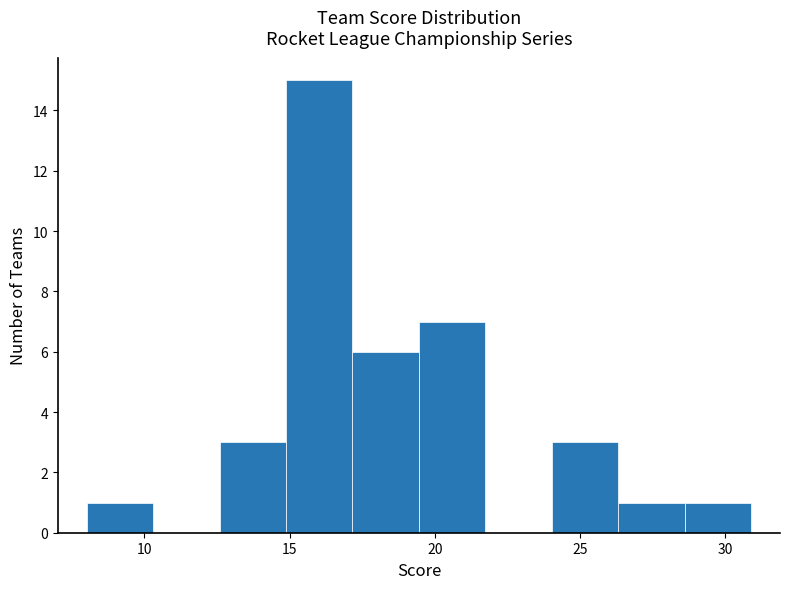

Over which range of the x-axis is the bar tallest?

15.0 to 17.0